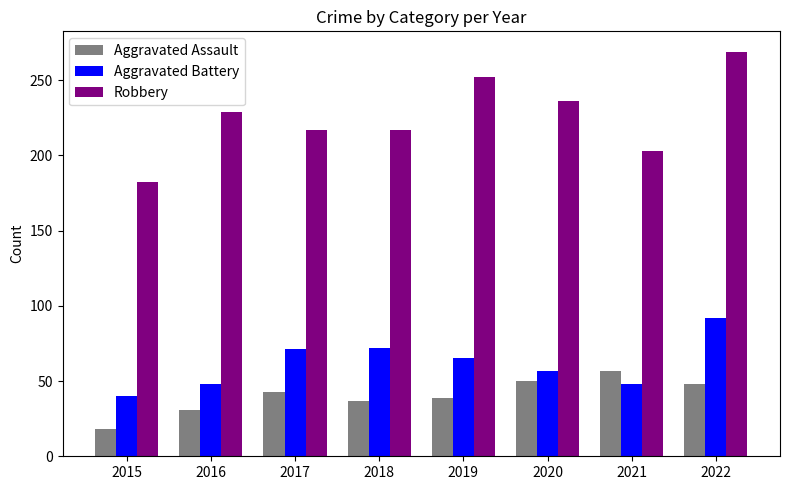

How many bars are there in each group?

3